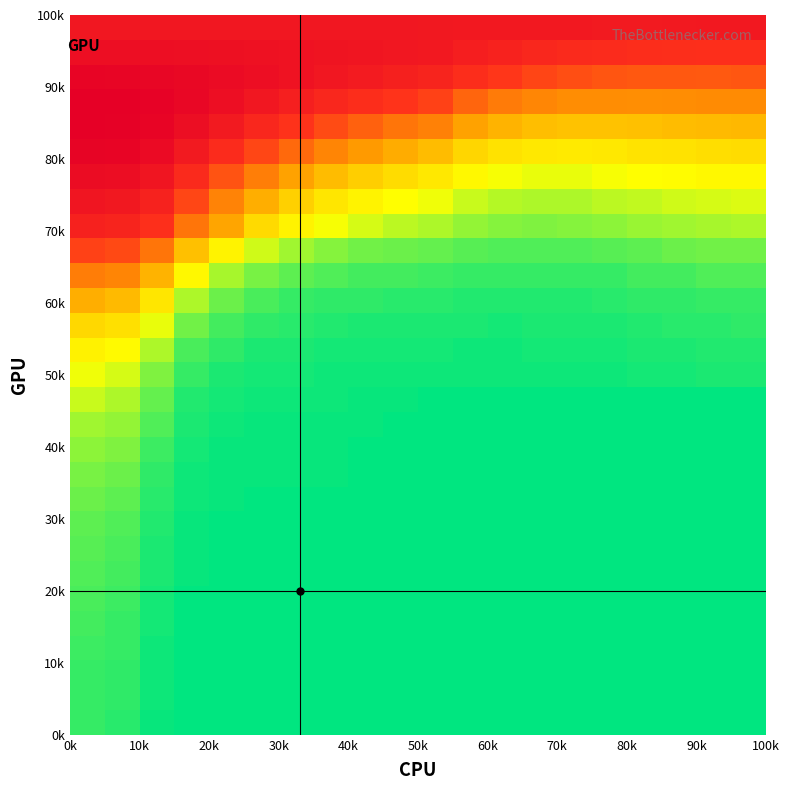

How many series are shown in this chart?

29